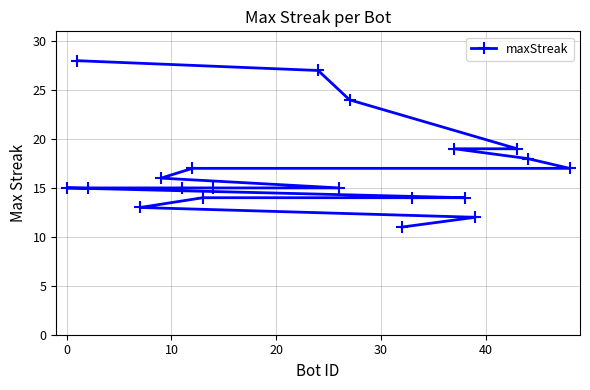

What is the sum of all values?

338